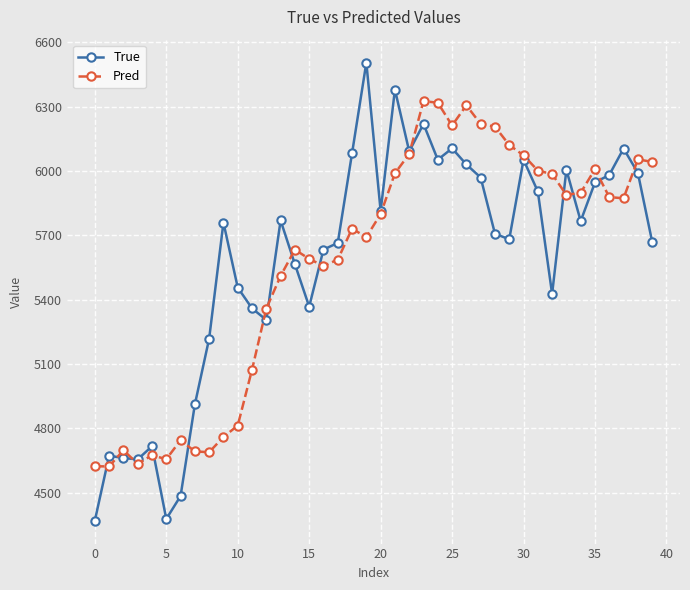

What is the greatest value displayed?

6505.0